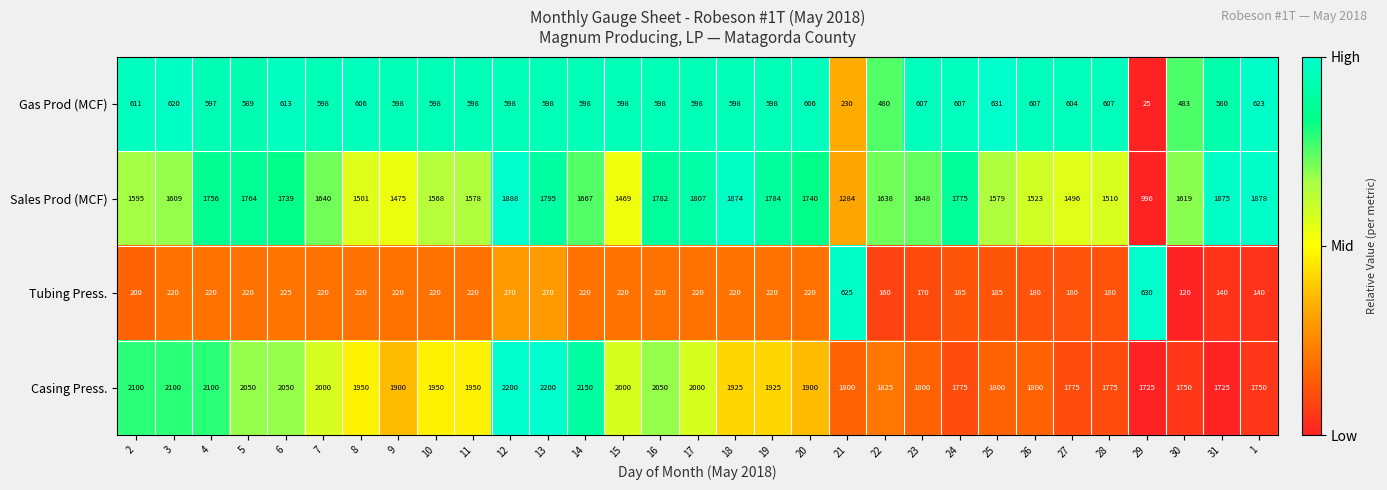

What is the difference between the maximum and minimum values in the Casing Press. series?

475